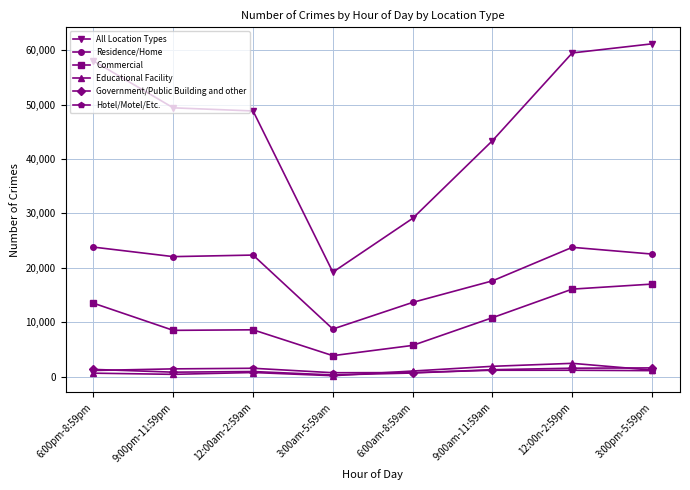

Which series has the largest total across all categories?

All Location Types